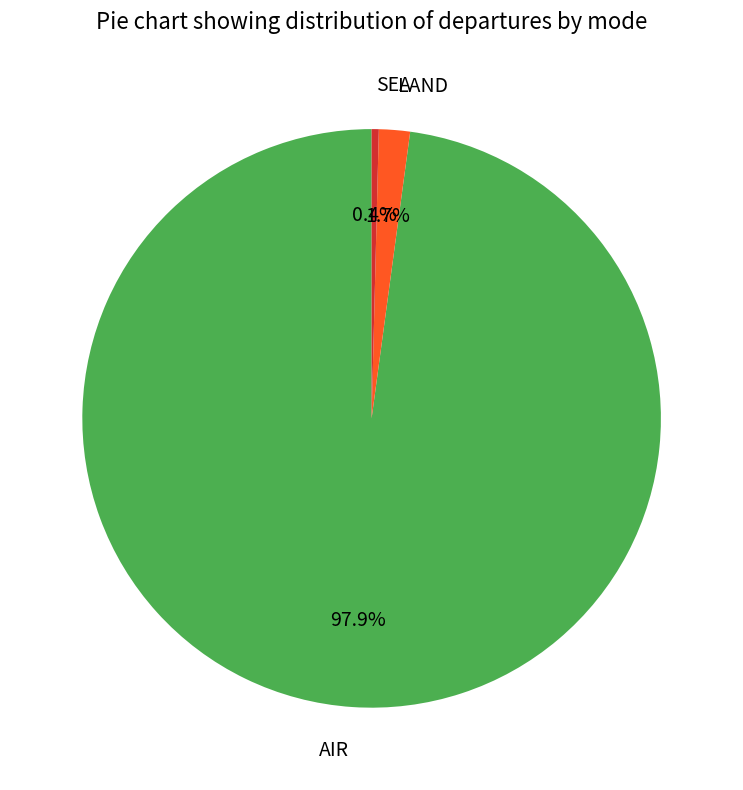

Which slice is the largest?

AIR